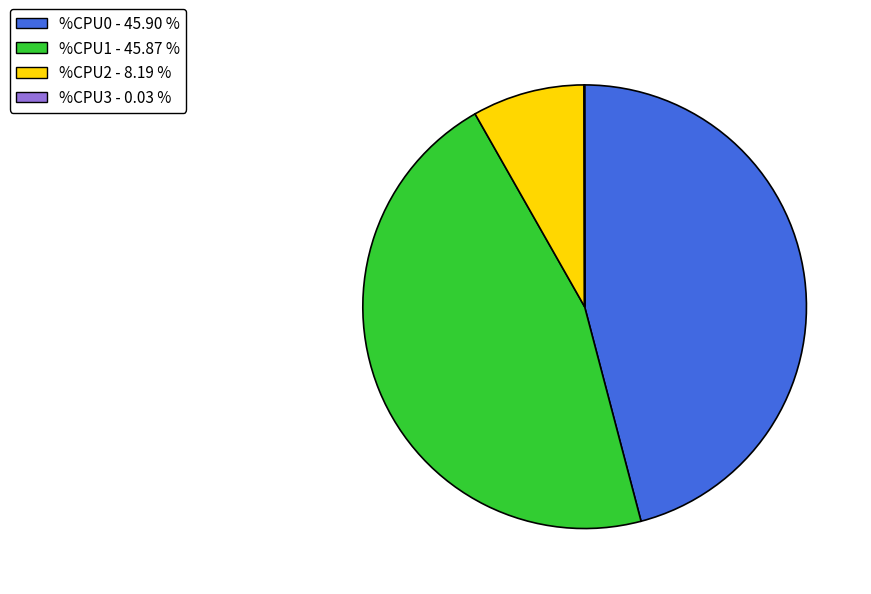

Is there any slice that represents more than half of the pie?

No